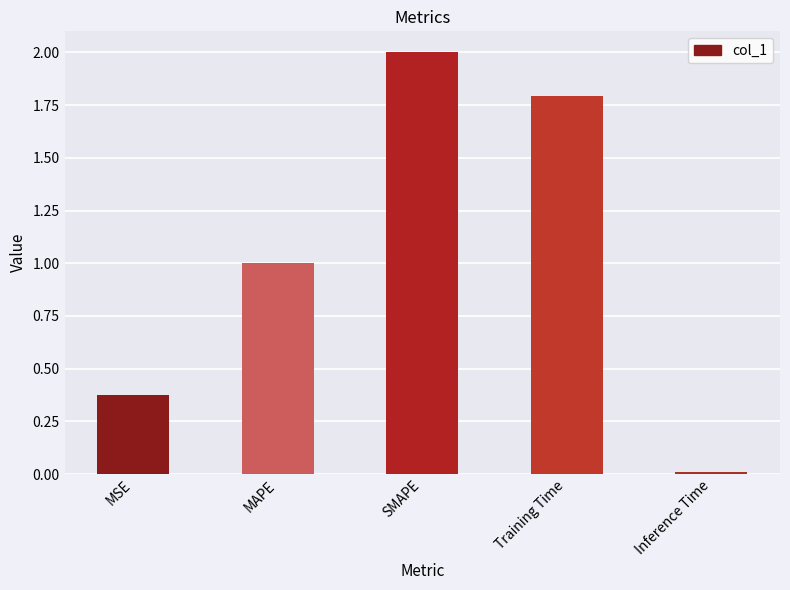

Between Training Time and MSE, which is larger?

Training Time